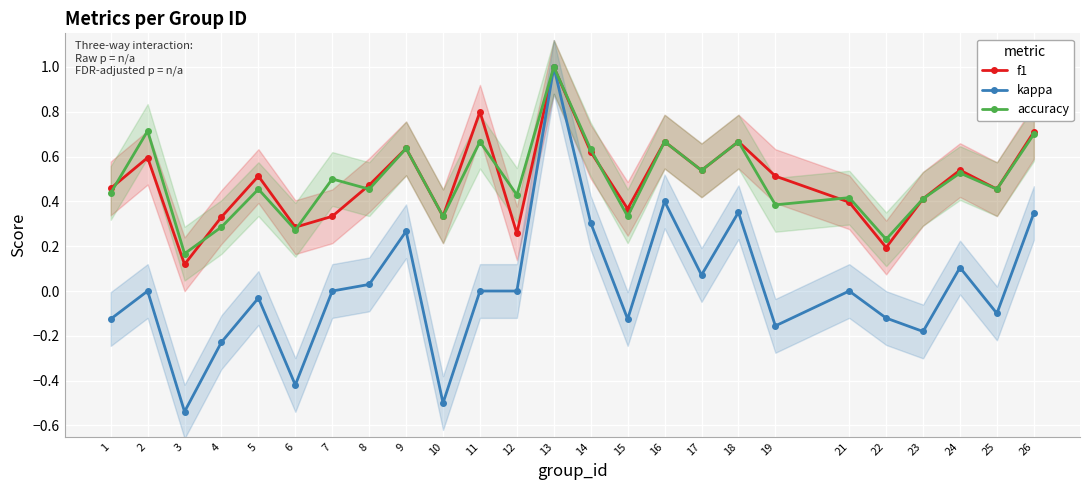

At which category does f1 reach its first local peak?

2